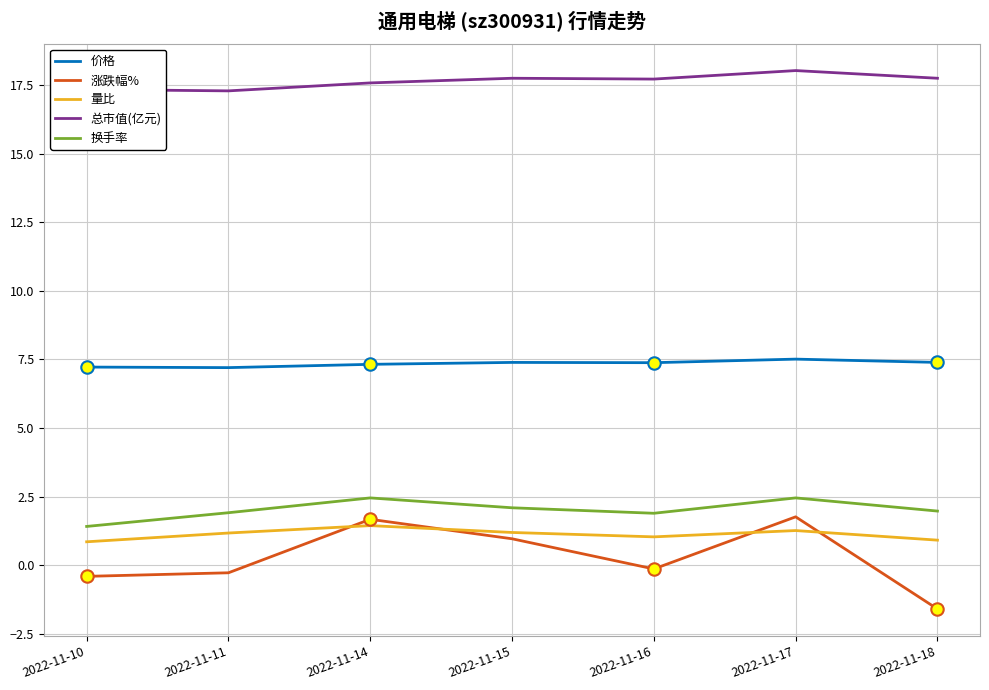

Is the value of 量比 at 2022-11-11 greater than the value of 换手率 at 2022-11-14?

No